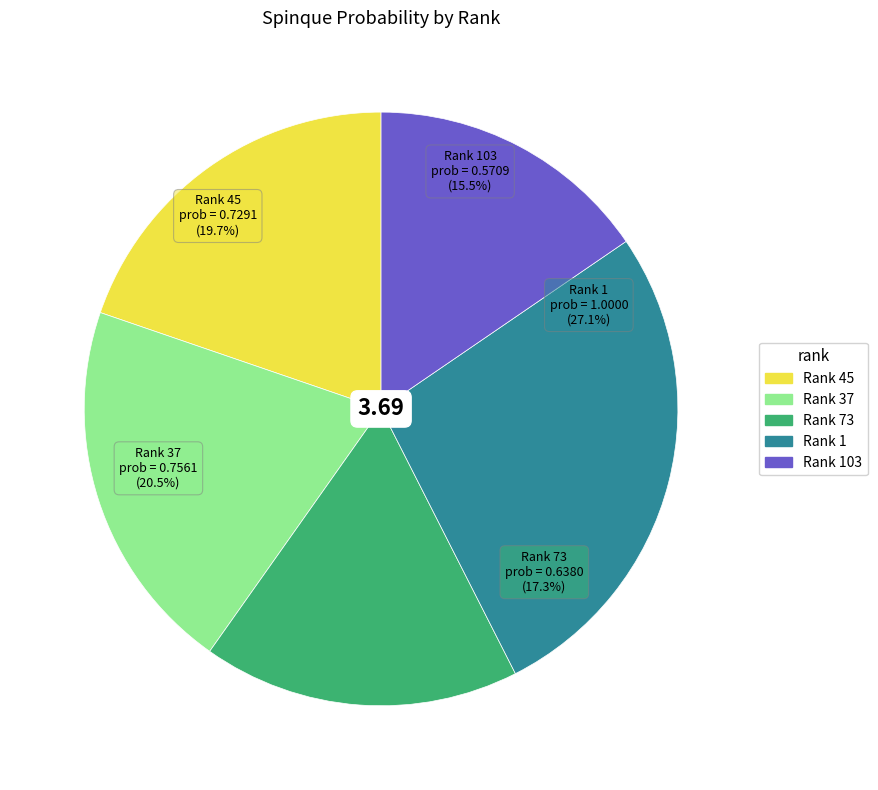

Rank the categories by value from lowest to highest.

Rank 103, Rank 73, Rank 45, Rank 37, Rank 1